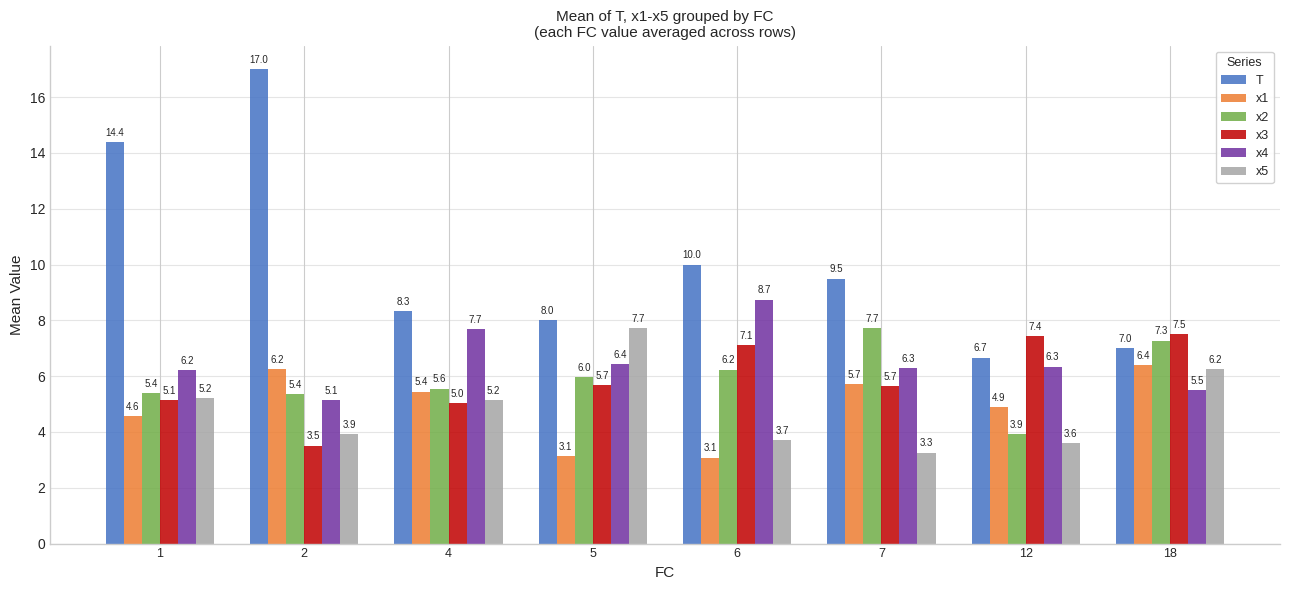

Which series has the widest spread of values?

T